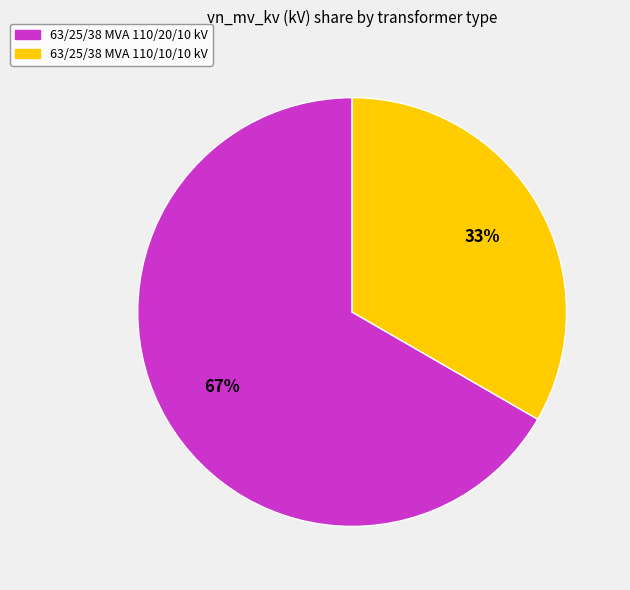

How many slices are in this pie chart?

2